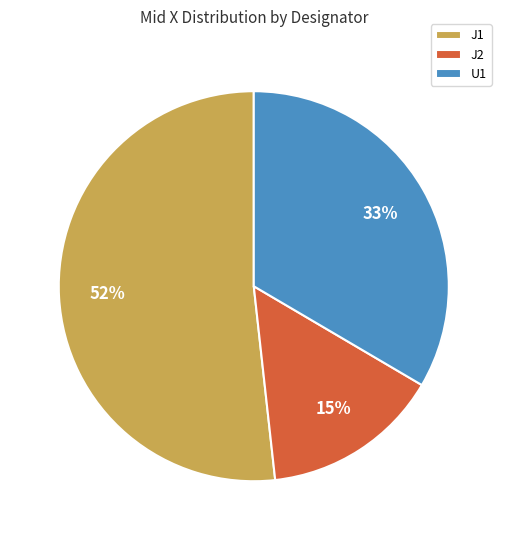

How many slices are in this pie chart?

3